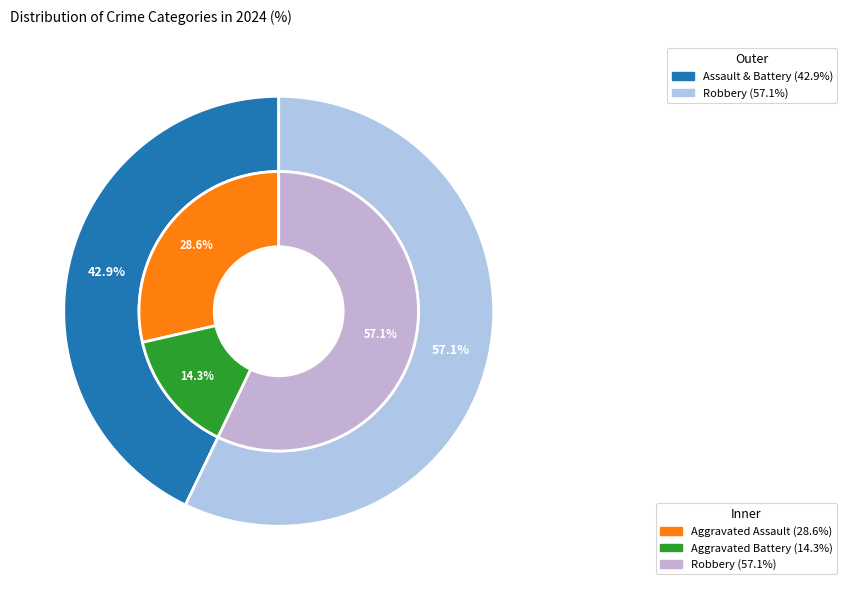

To the nearest percent, what is the combined percentage of Aggravated Assault and Aggravated Battery?

43%